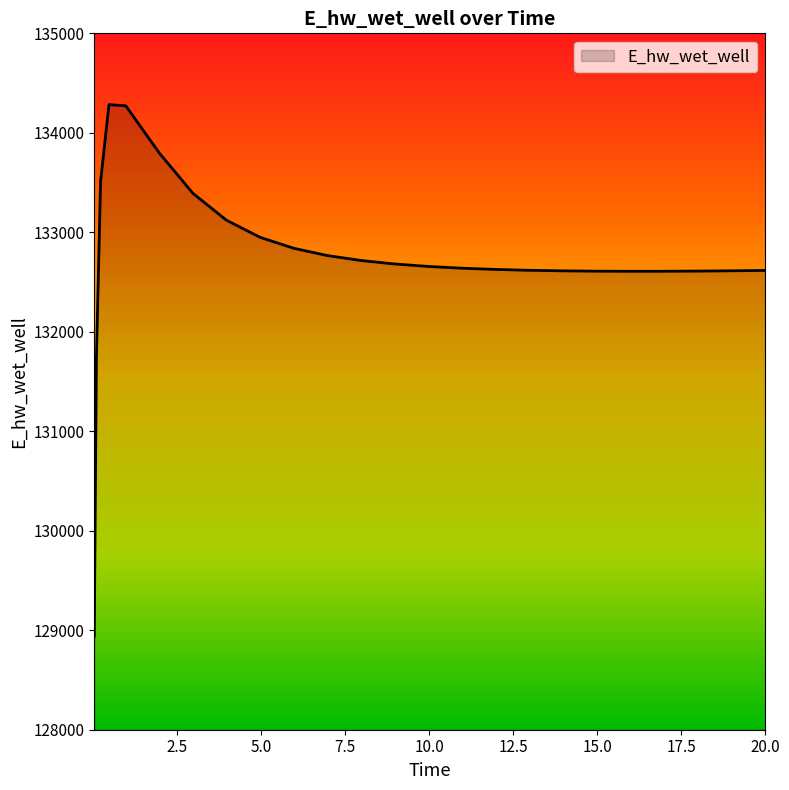

What is the greatest value displayed?

134283.6